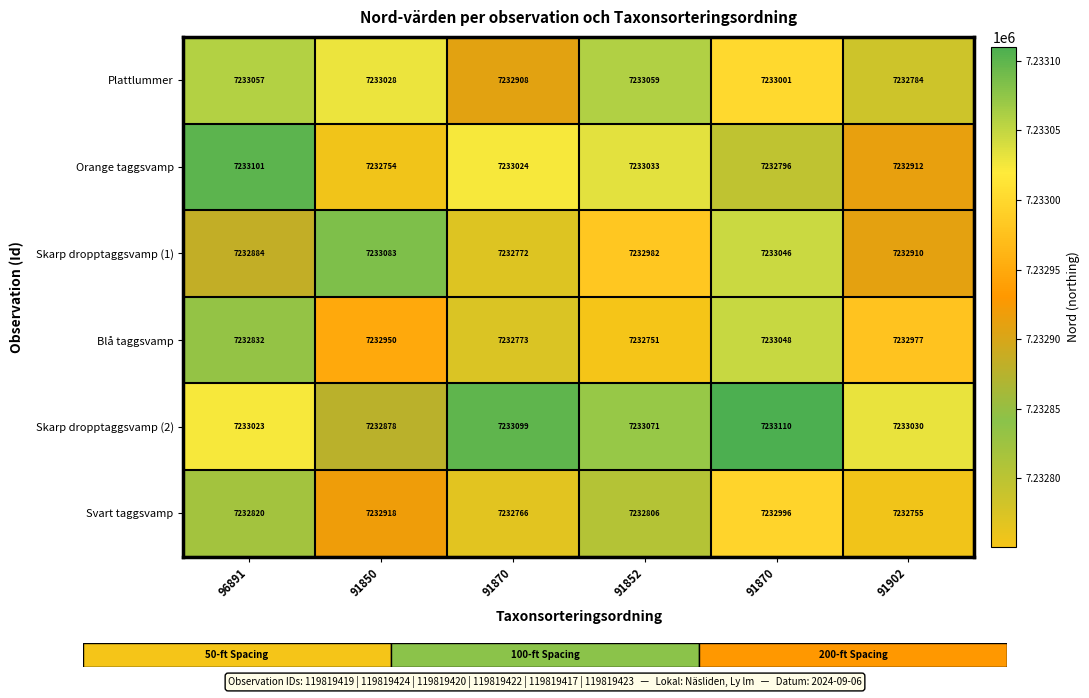

How many values in the Svart taggsvamp series are below 7232820?

3